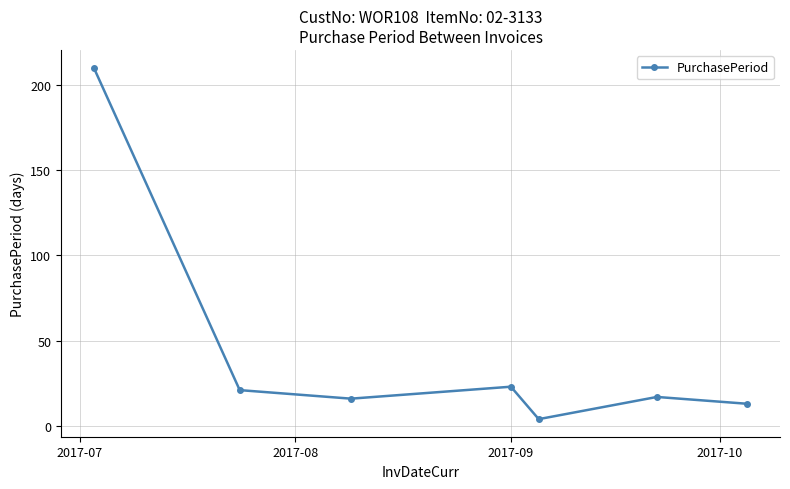

What is the minimum value shown in the chart?

4